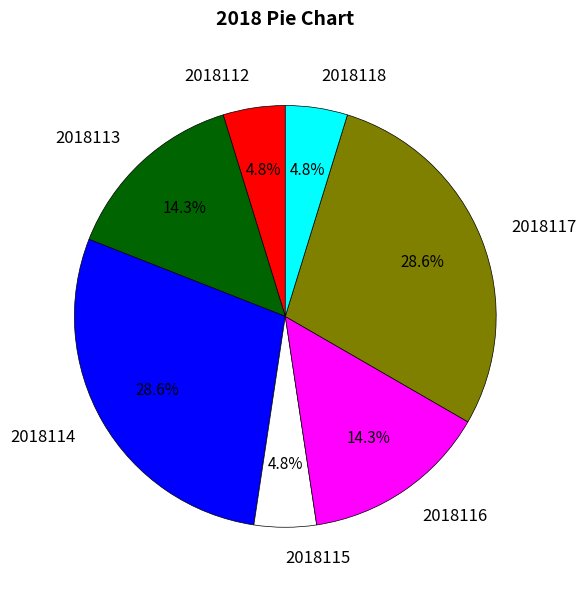

To the nearest percent, what percentage of the pie is 2018118?

5%